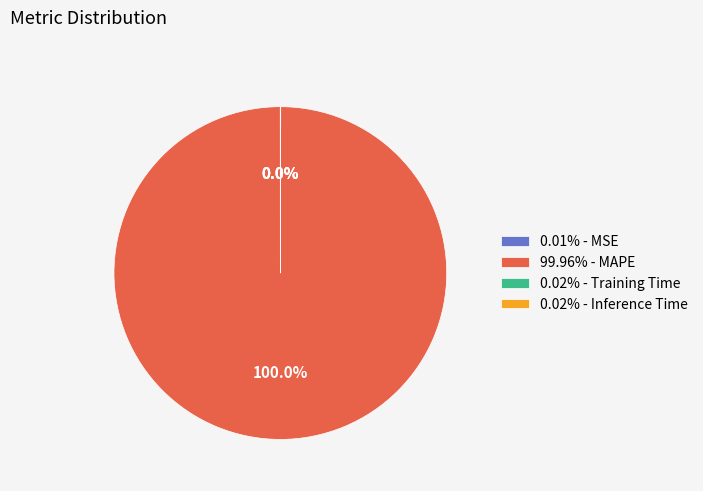

Does 99.96% - MAPE represent more than half of the total?

Yes